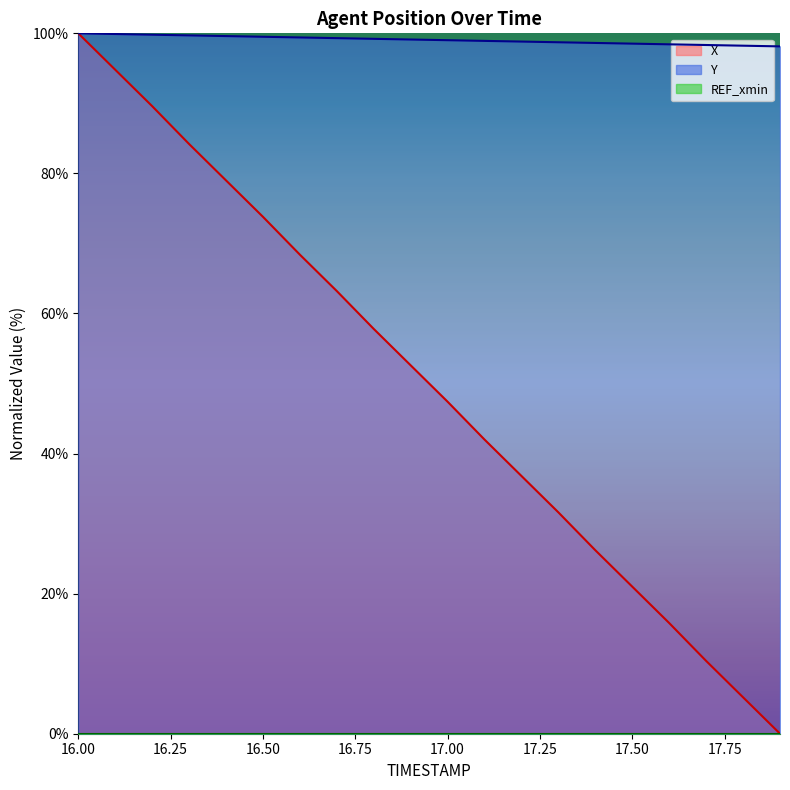

Which category has the highest value in the X series?

16.0